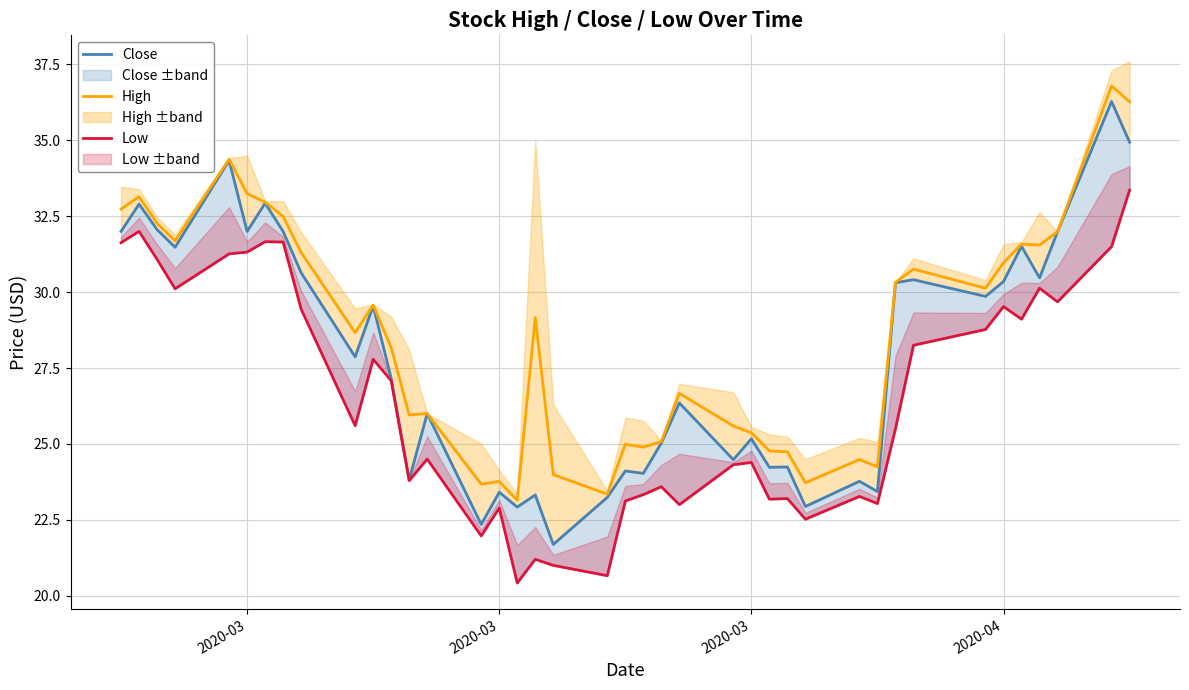

In High, how many points are higher than both neighbors (excluding endpoints)?

12